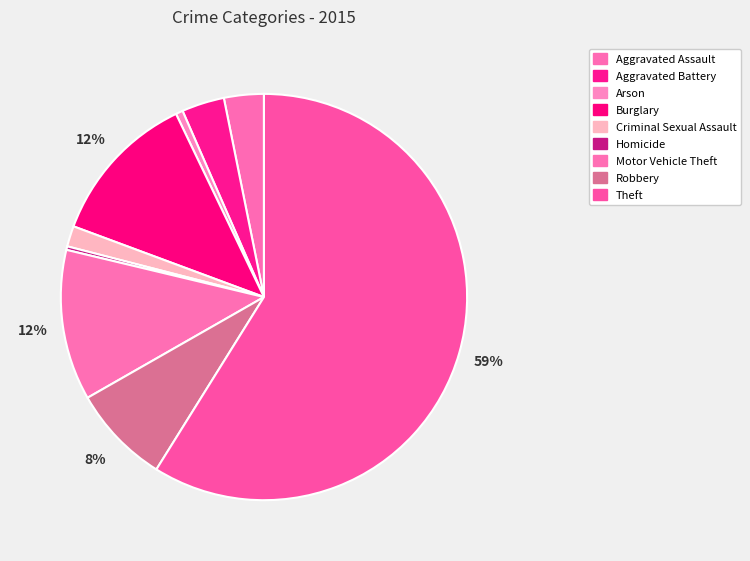

To the nearest percent, what is the combined percentage of Aggravated Assault and Theft?

62%